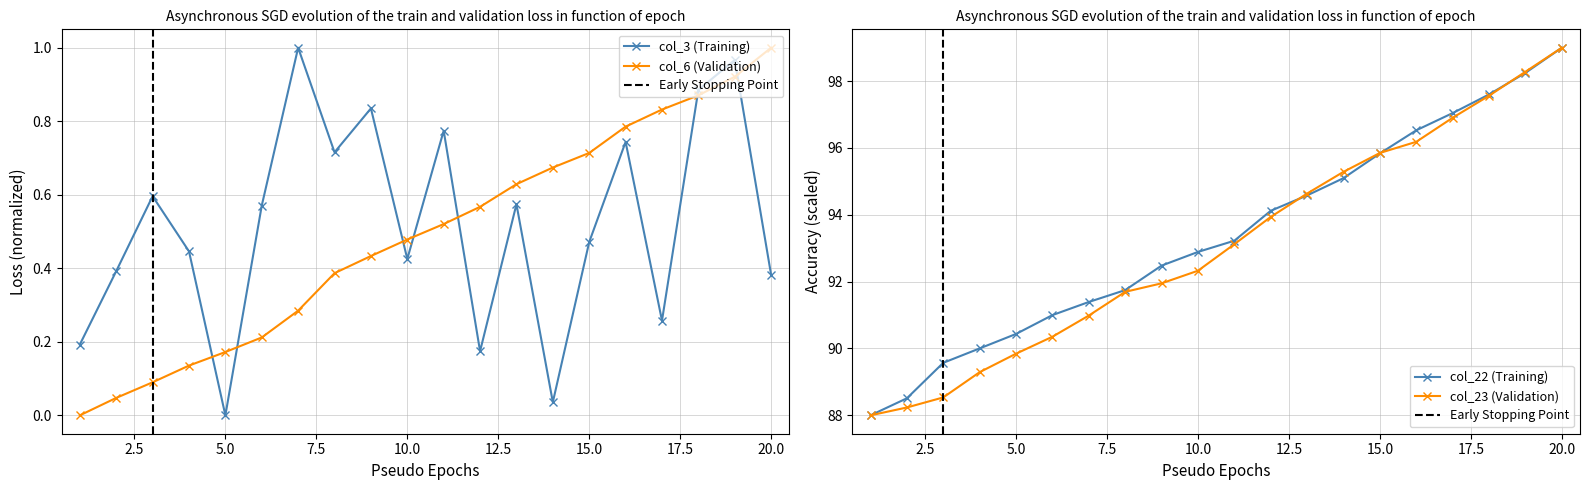

What is the minimum value for col_23 (Validation)?

88.0